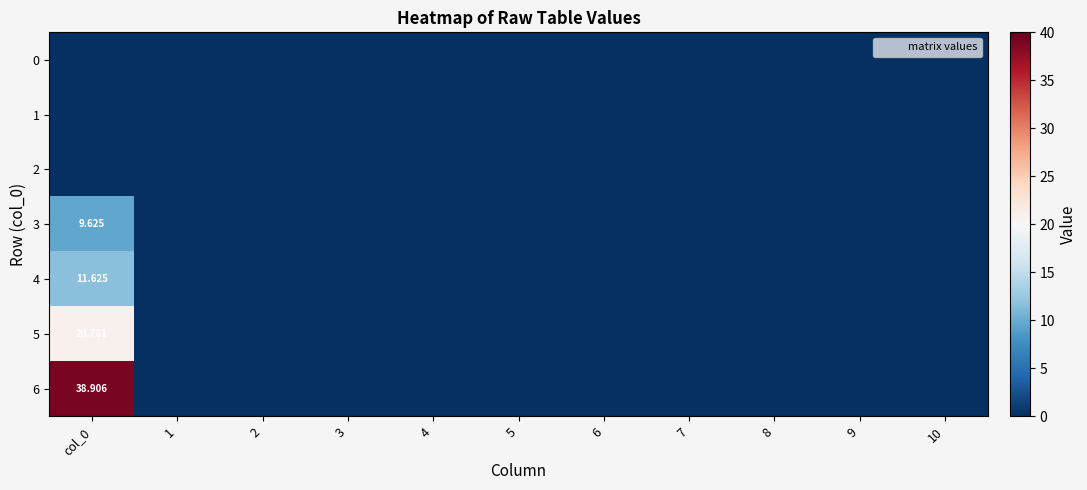

True or false: 3 has a value of 0.0 at 5.

True